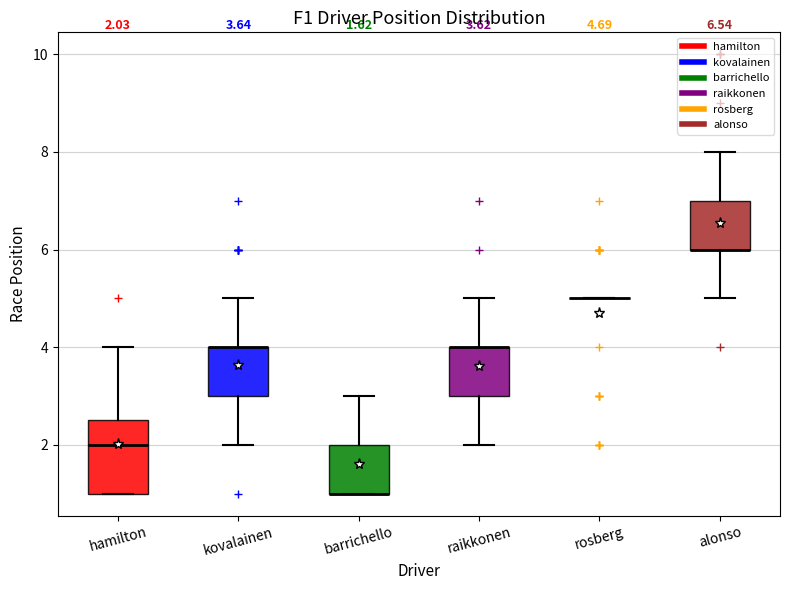

Comparing the boxes themselves (not the whiskers), which one is the tallest?

hamilton